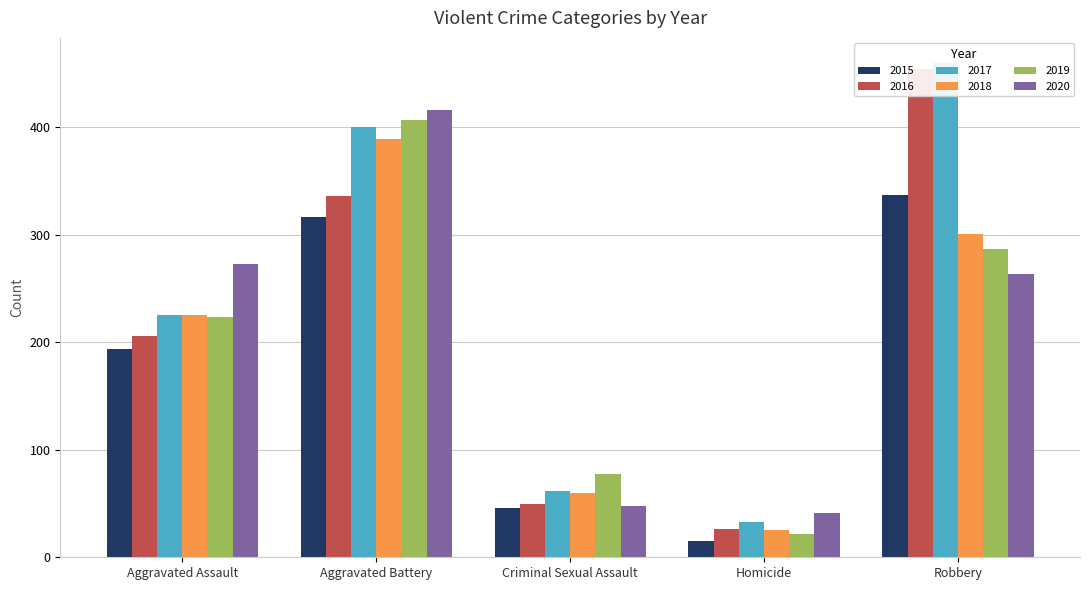

Between Aggravated Assault and Robbery, which series saw the biggest shift?

2016